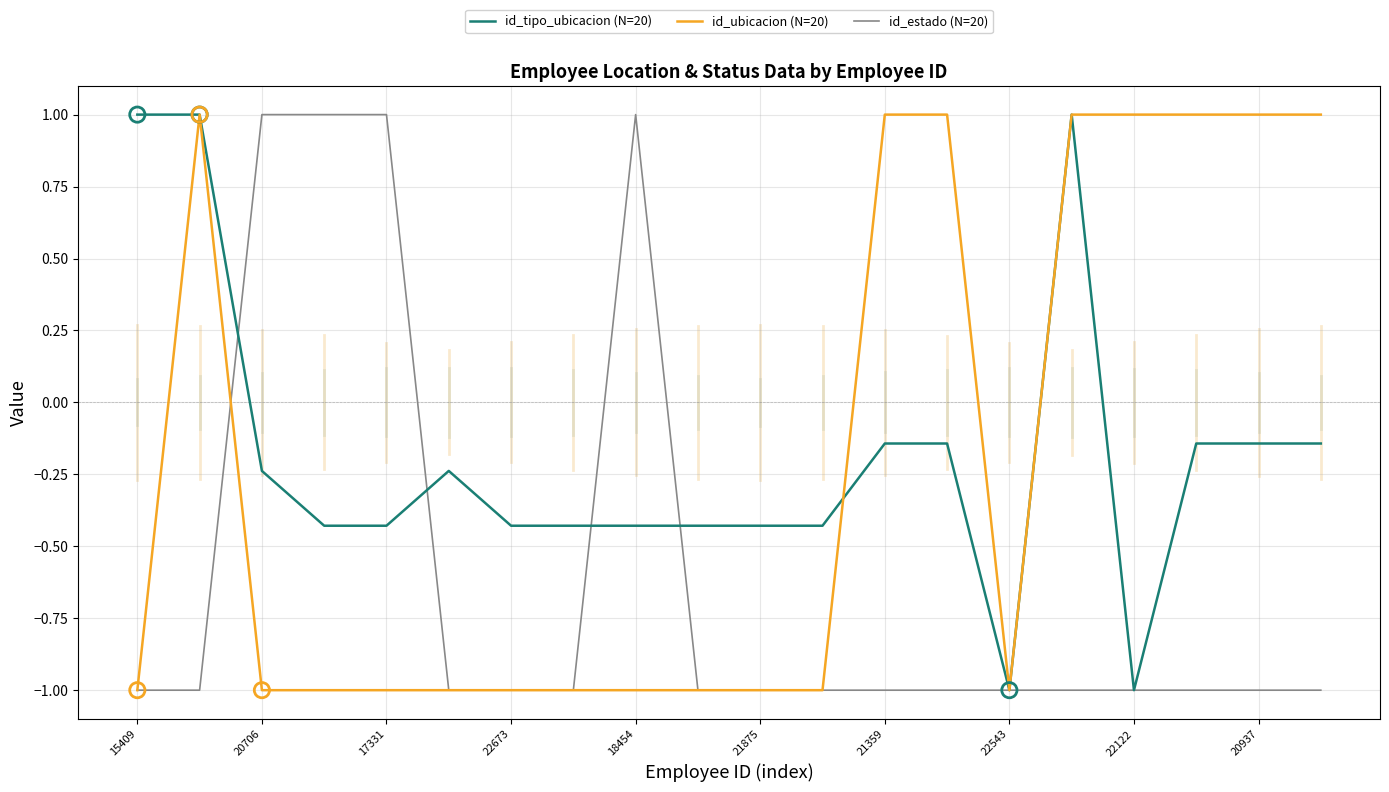

What is the maximum value shown in the chart?

1.0